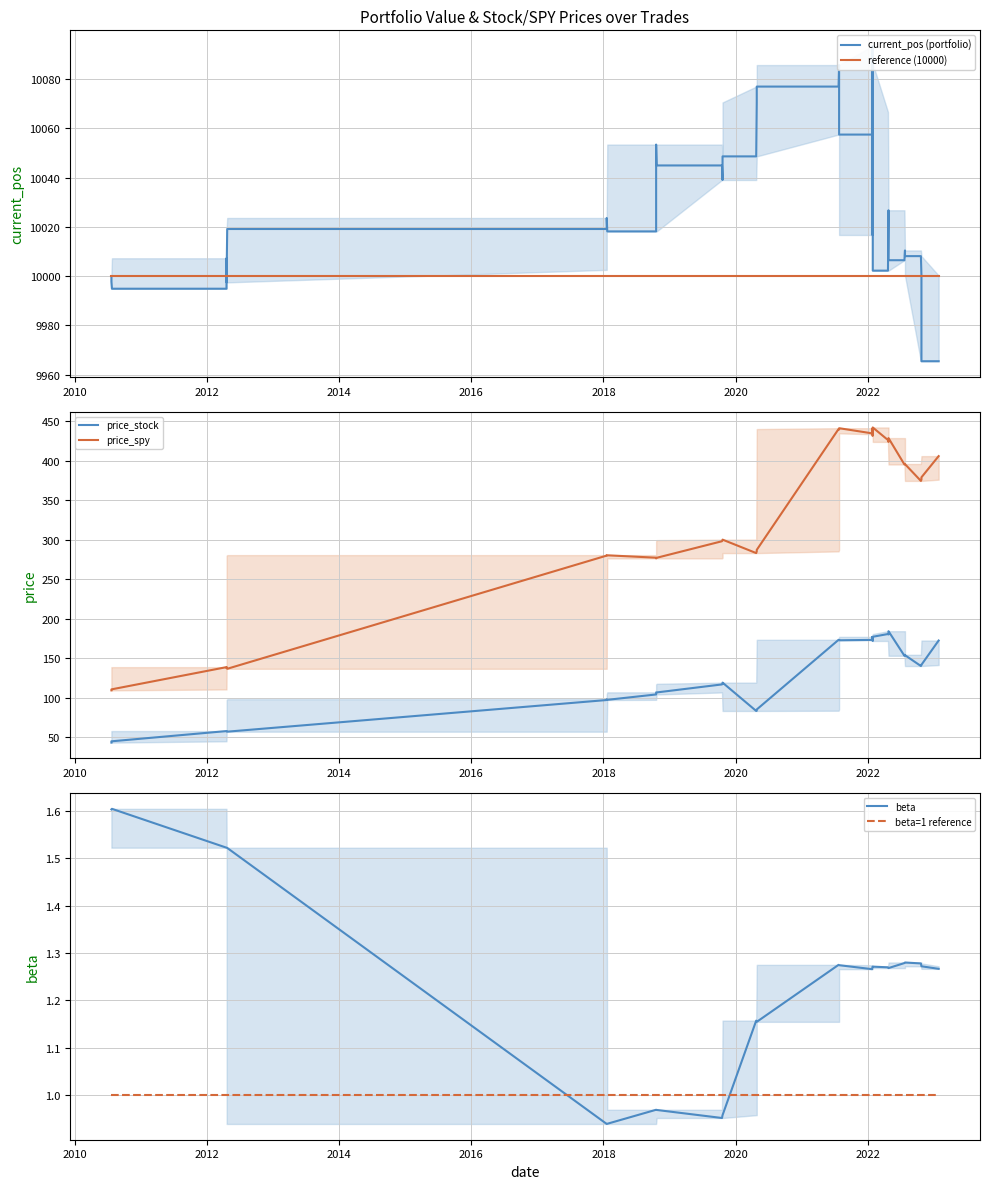

What is the maximum value shown in the chart?

10093.3